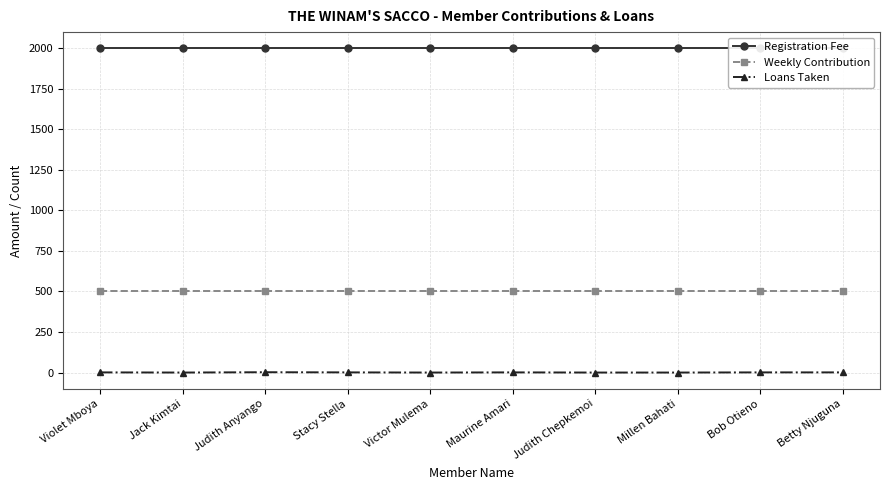

What is the highest value of the Registration Fee series?

2000